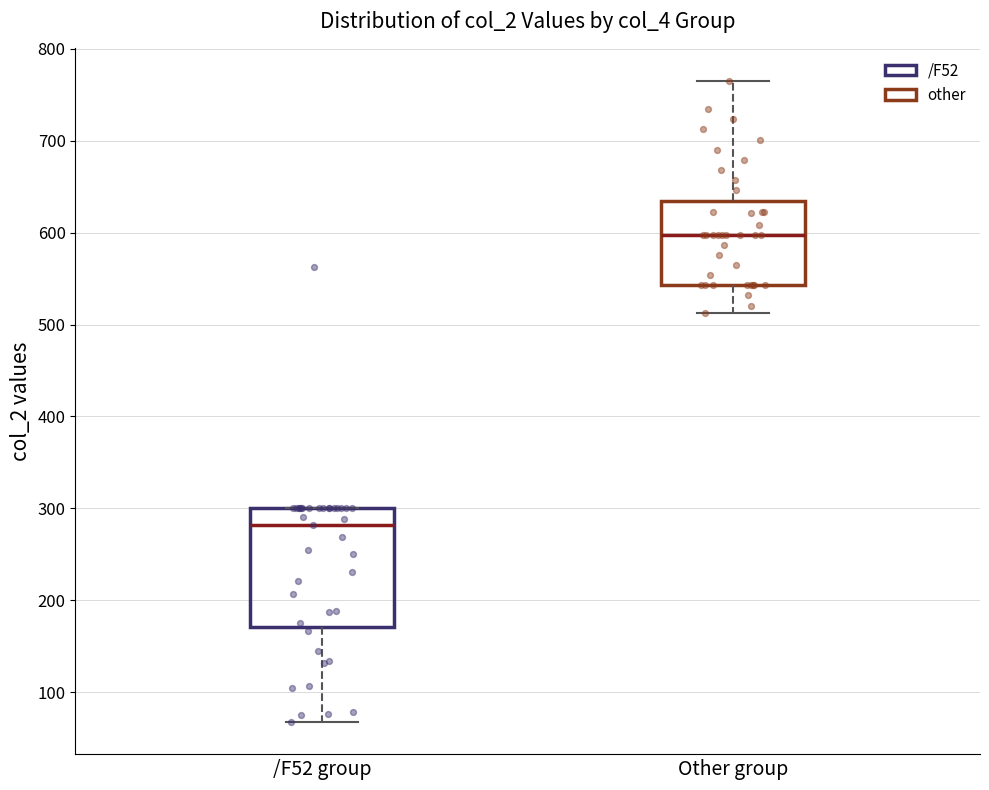

Which box is the tallest, from its lower edge to its upper edge?

/F52 group